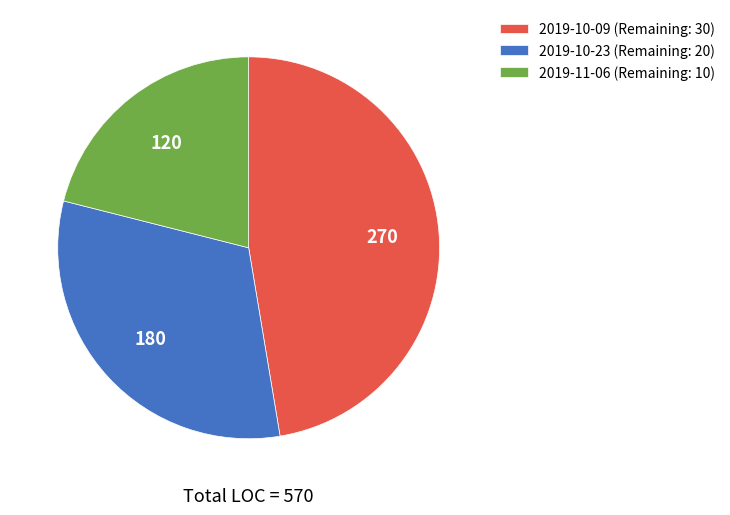

Rank the categories by value from lowest to highest.

2019-11-06 (Remaining: 10), 2019-10-23 (Remaining: 20), 2019-10-09 (Remaining: 30)